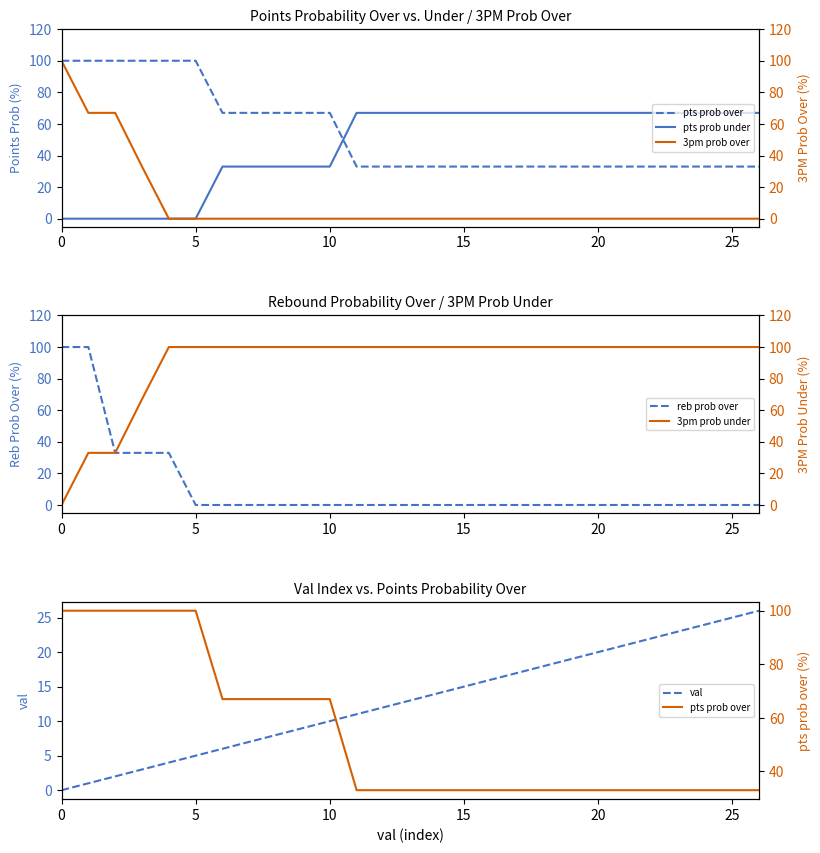

True or false: 3pm prob over has more than 0 points higher than both neighbors.

False